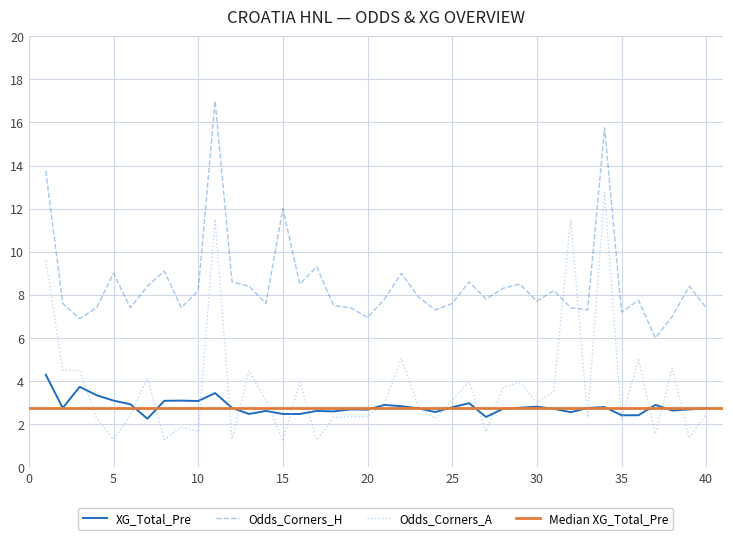

How many values in the Odds_Corners_A series are below 2?

10